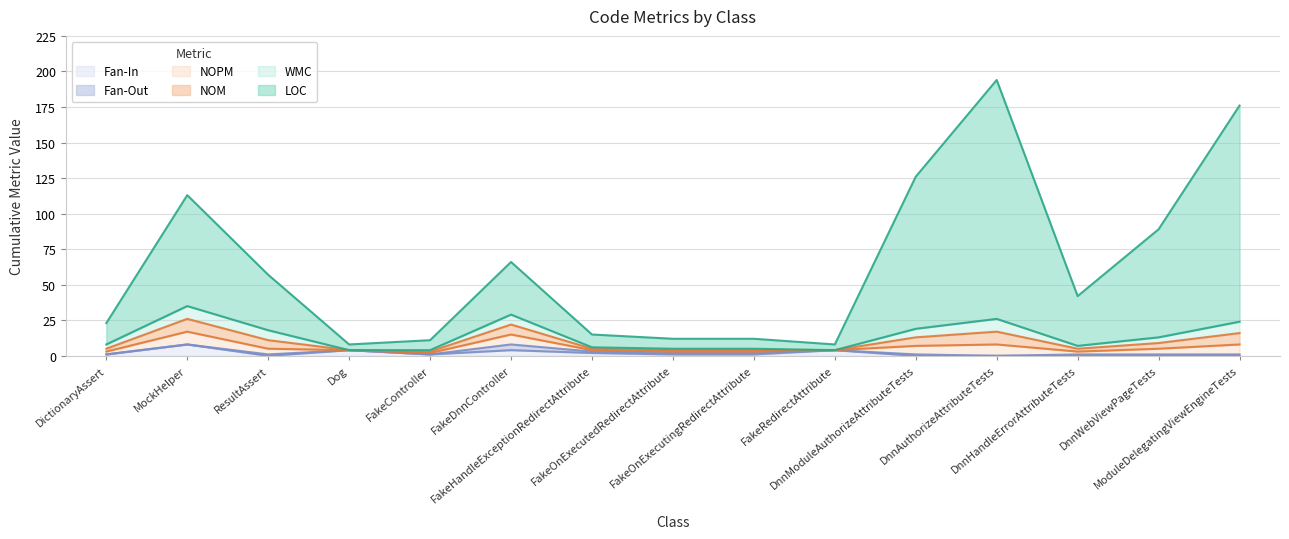

After their last crossing, which series has the higher values: WMC or Fan-In?

WMC